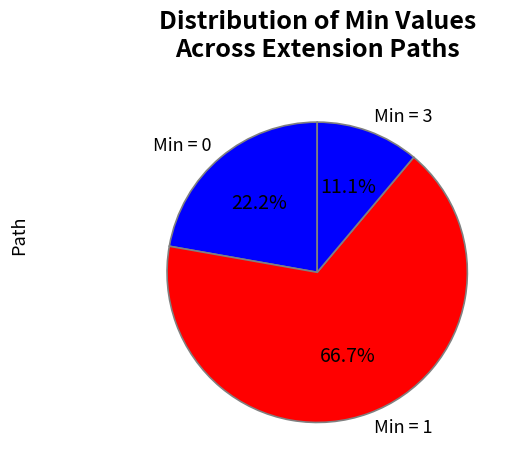

Between Min = 0 and Min = 1, which is larger?

Min = 1